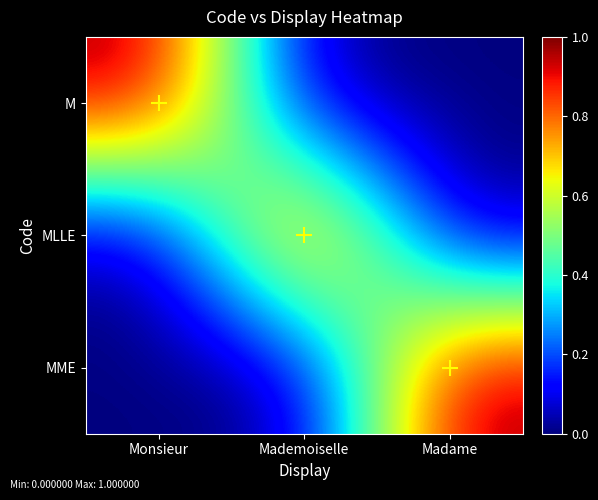

What is the difference between the highest and lowest values at Monsieur?

1